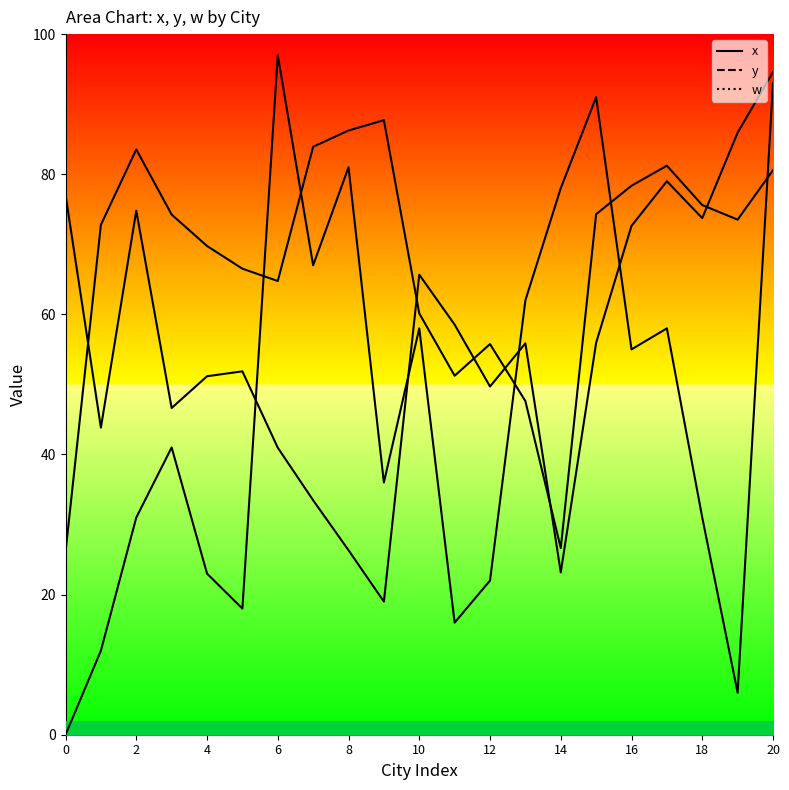

Which has a higher value, 14 or 4?

14